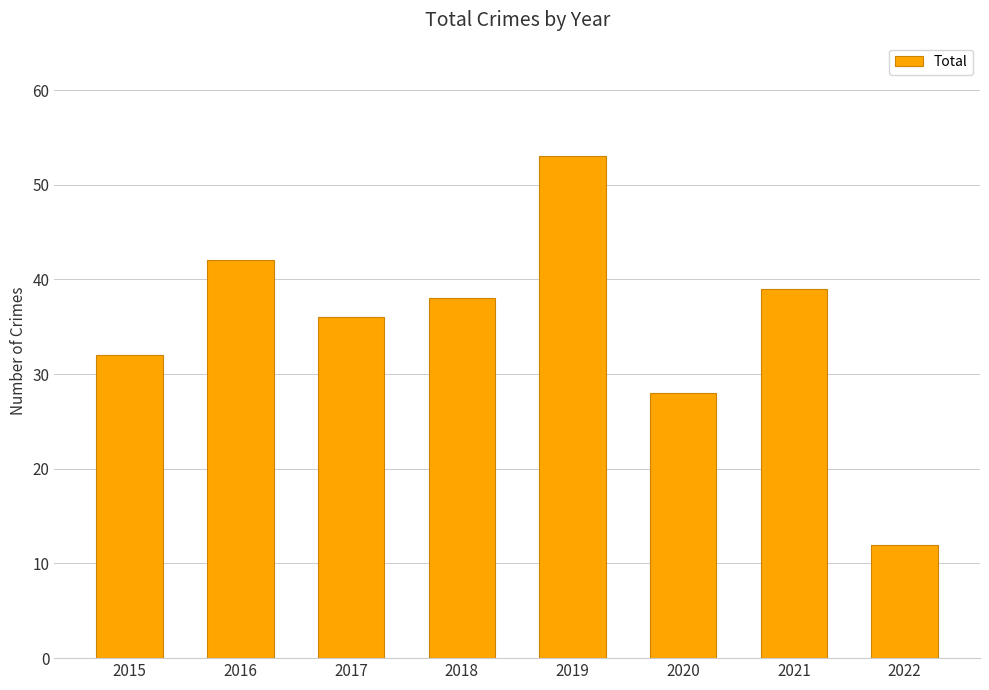

How many categories are shown in the chart?

8